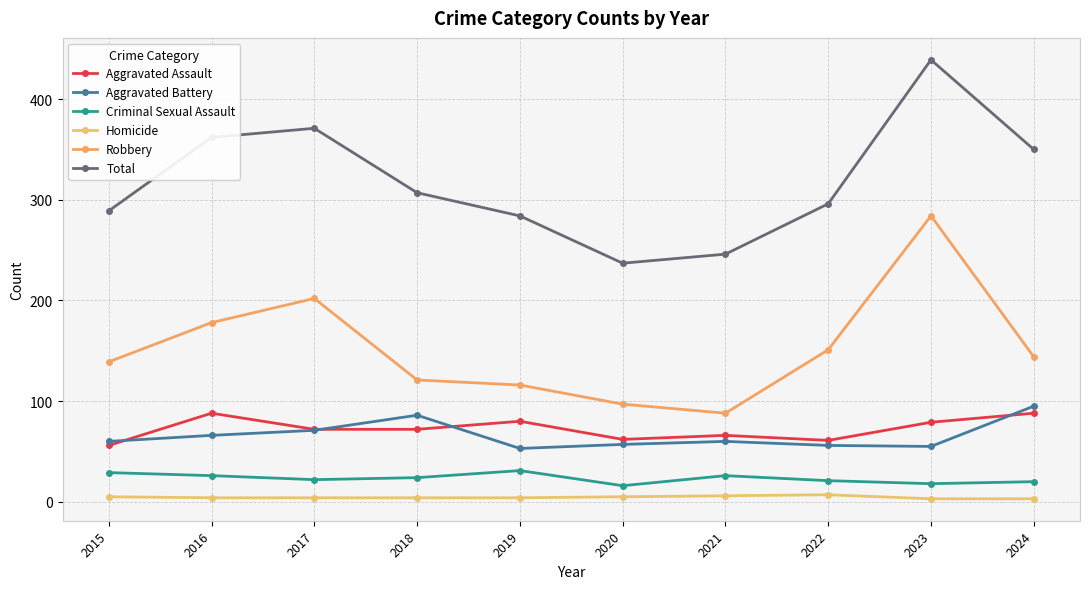

At which label is Aggravated Assault closest to 72?

2017